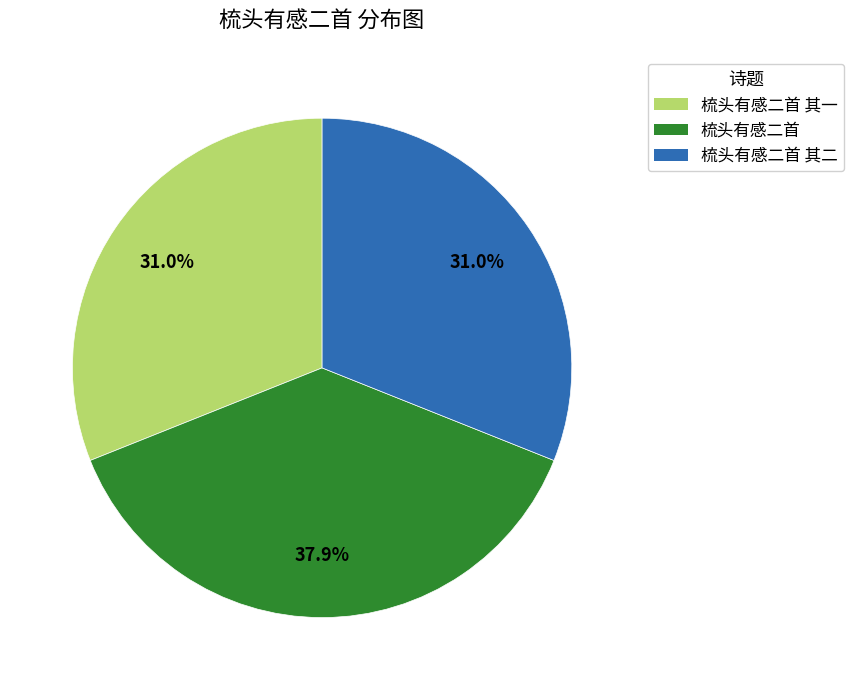

Does any single category account for the majority?

No